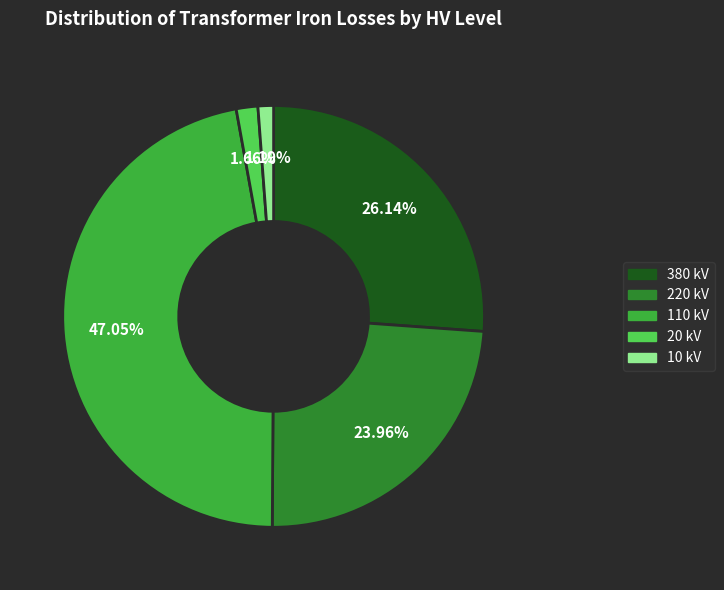

Is there any slice that represents more than half of the pie?

No